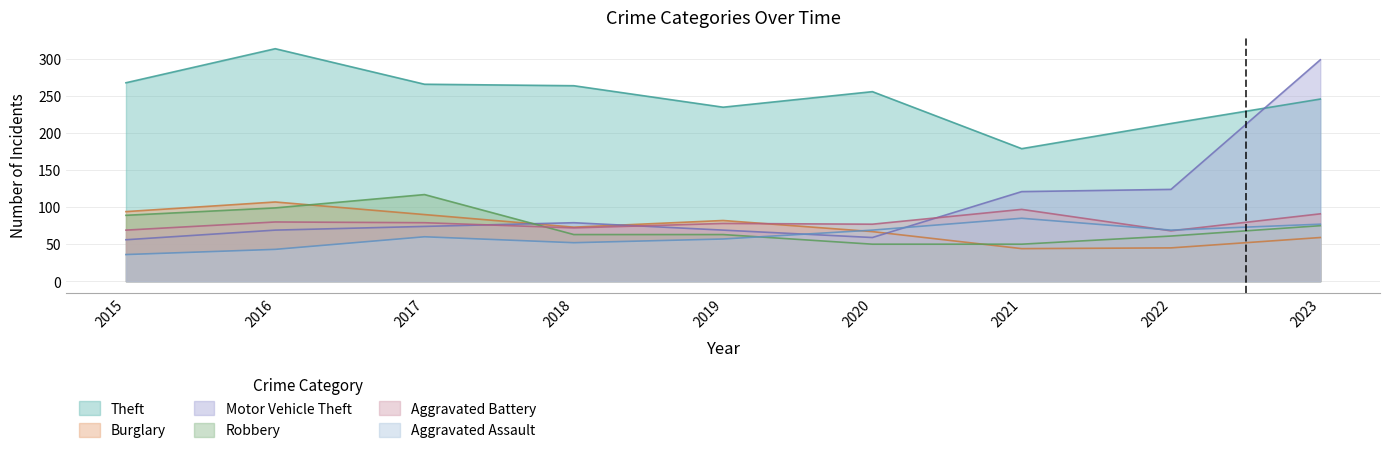

What is the total value across all series at 2021?

576